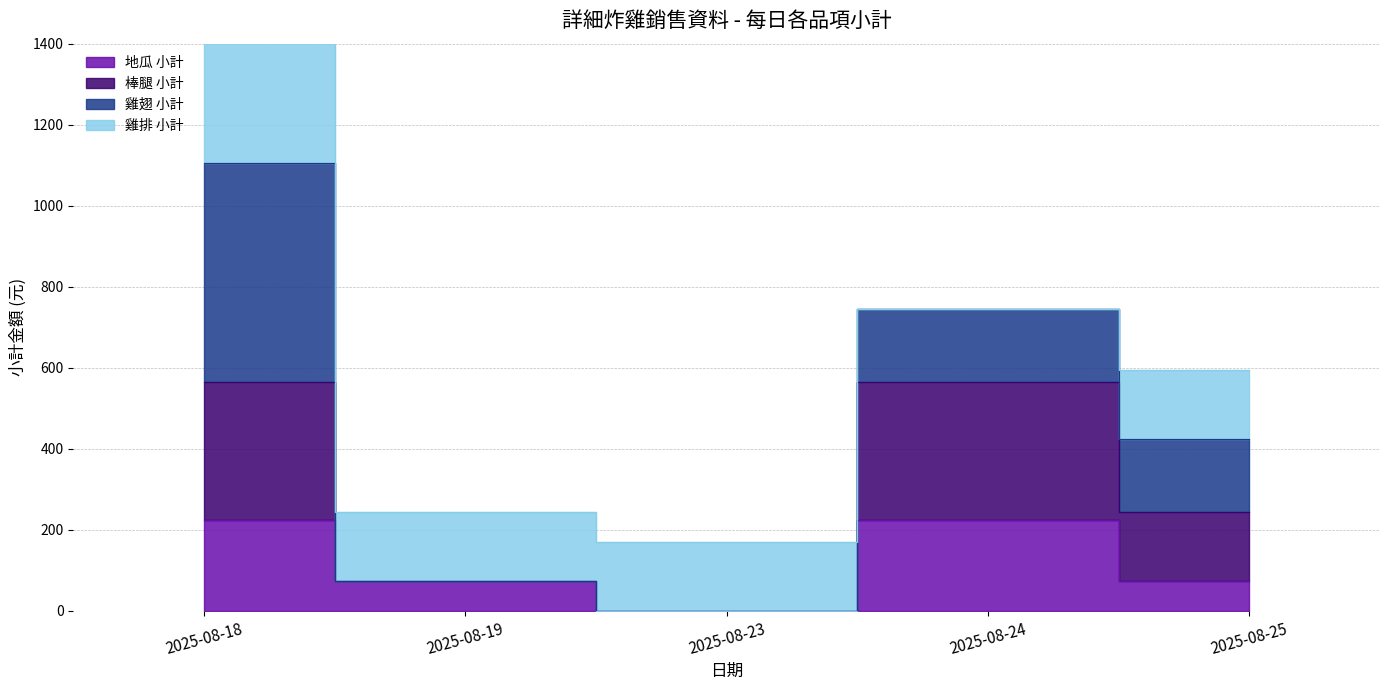

What value does the 棒腿 小計 series have at 2025-08-25, to the nearest 100?

200